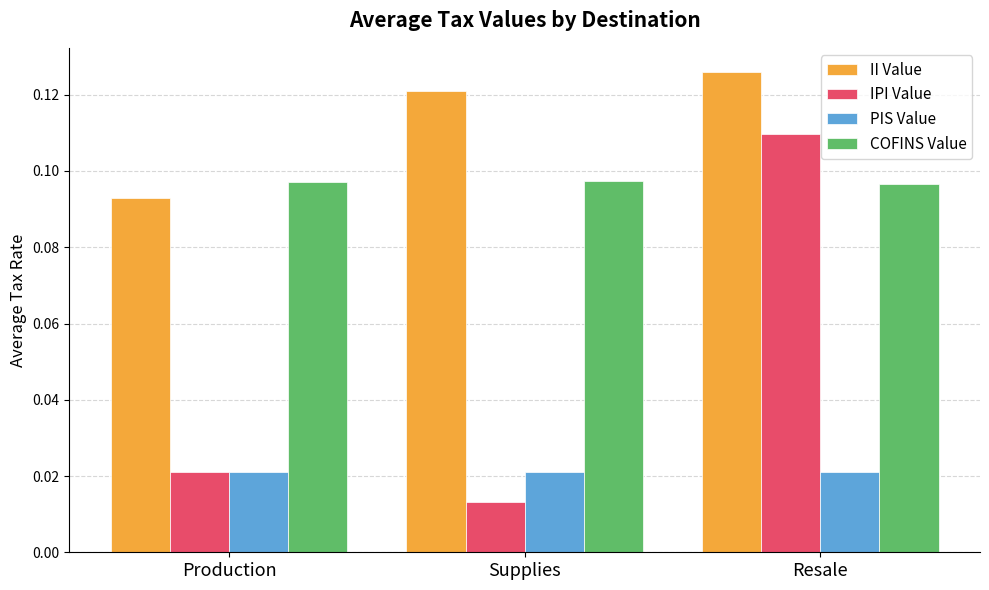

What are all the series names shown in the legend?

II Value, IPI Value, PIS Value, COFINS Value